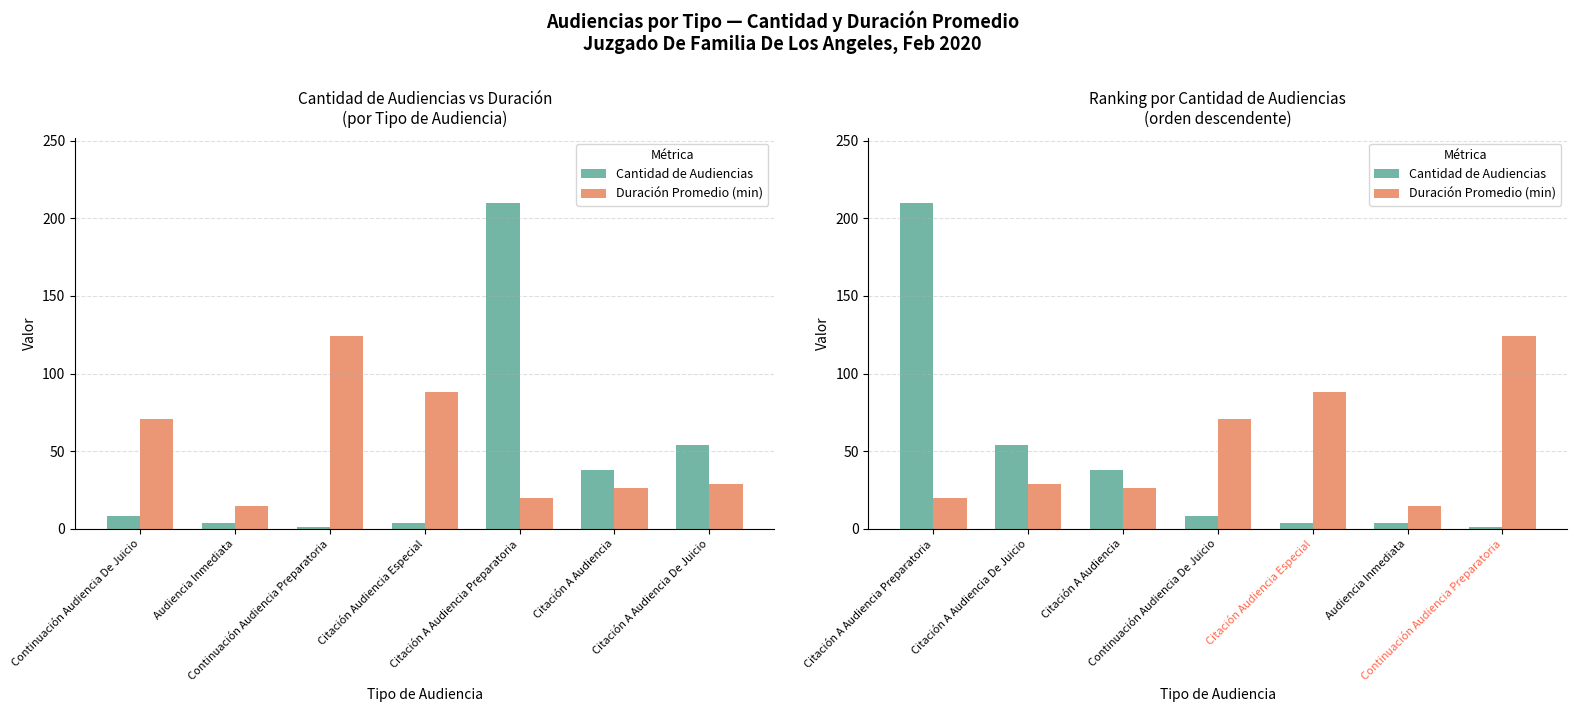

What is the average value of the Cantidad de Audiencias series?

46